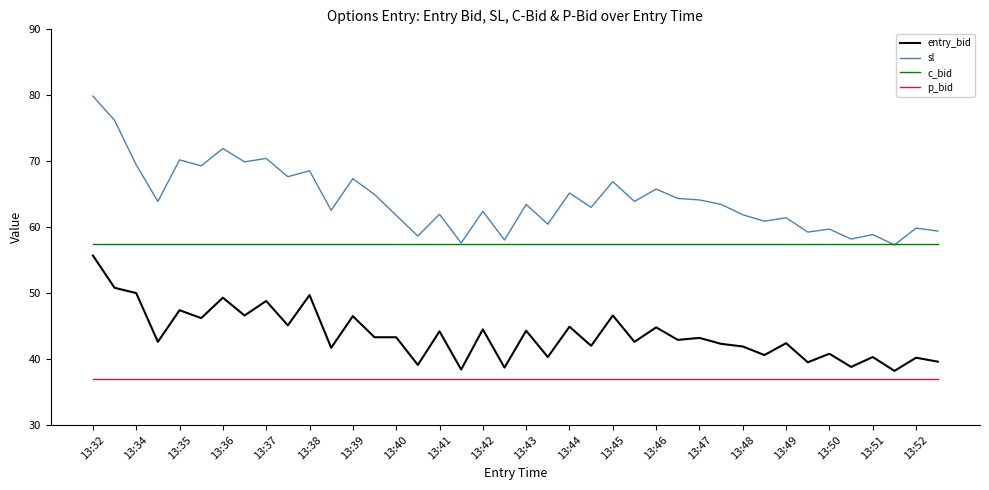

What is the highest value of the sl series?

79.9